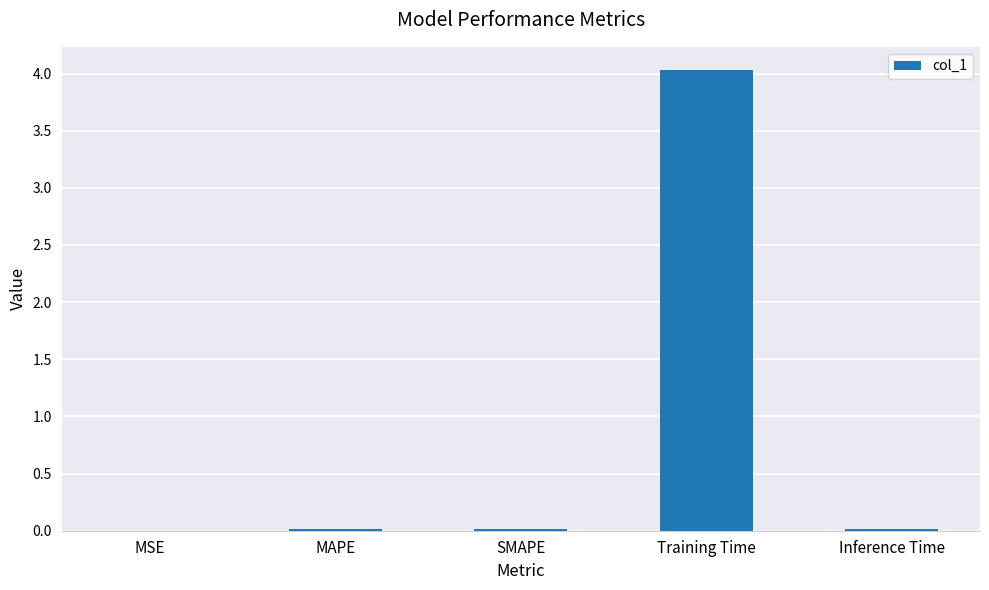

Which category has the highest value across all series?

Training Time